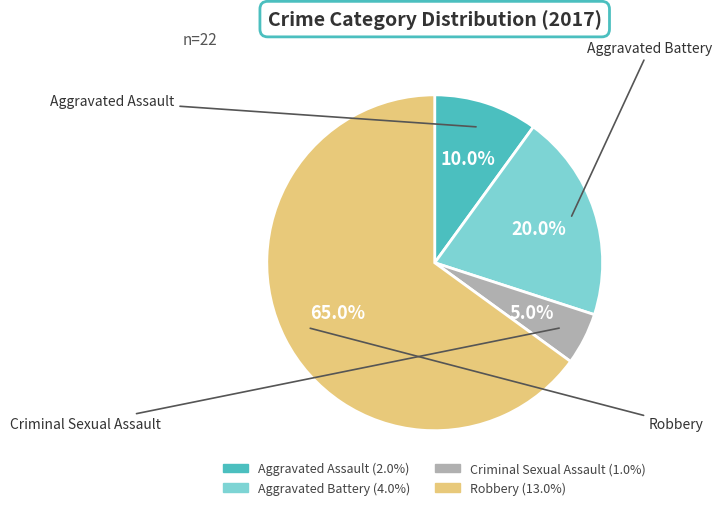

Which has a higher value, Criminal Sexual Assault or Aggravated Assault?

Aggravated Assault